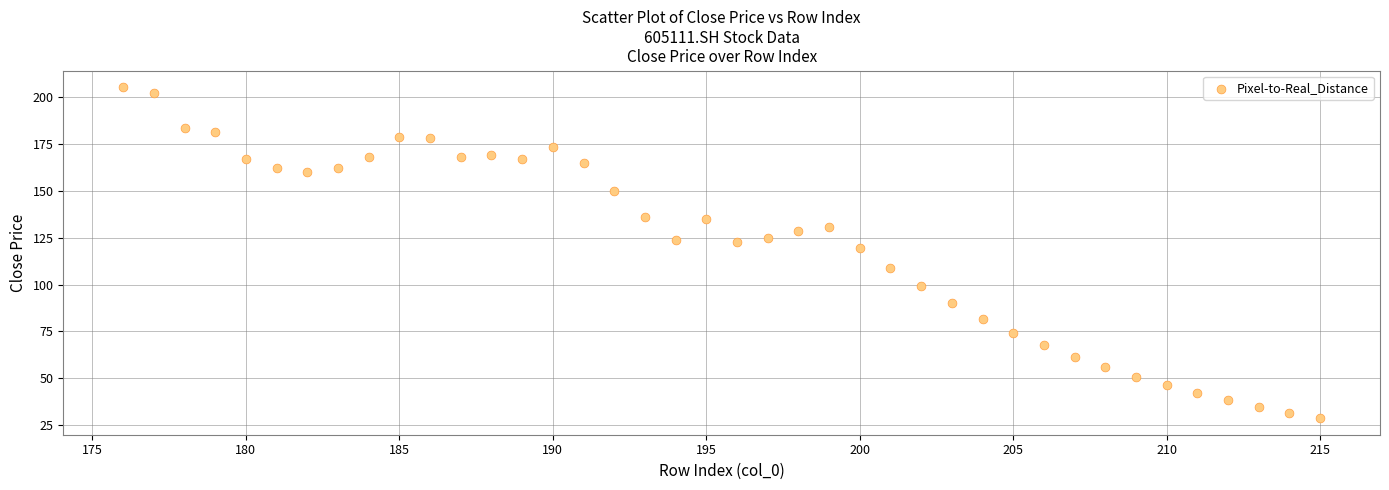

What Y value in the scatter plot is closest to 117?

119.8